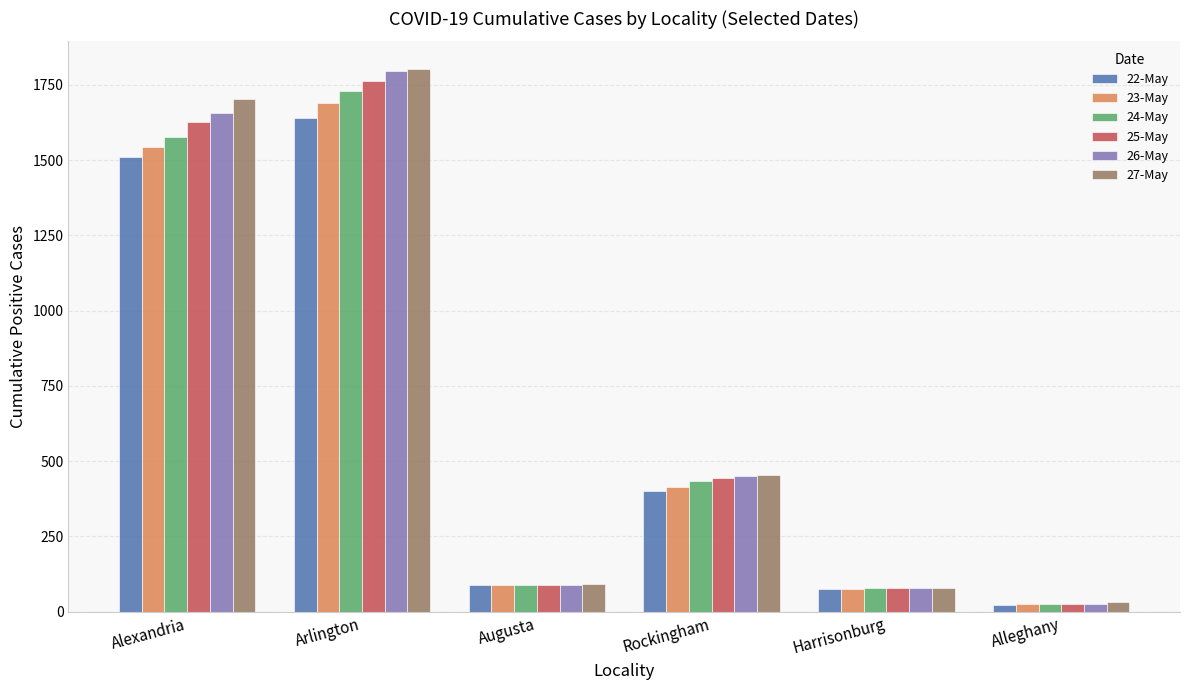

At which category does the chart reach its peak across all series?

Arlington